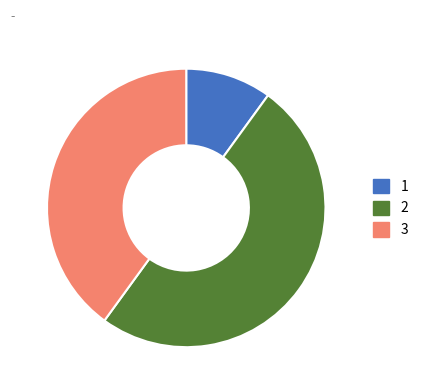

How many segments does this pie chart have?

3